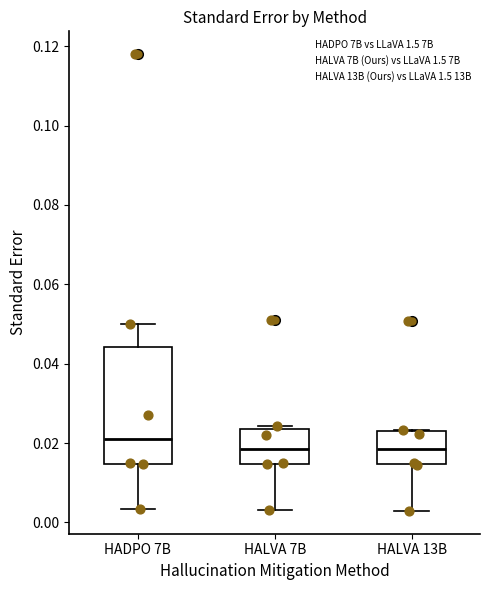

Reading left to right, transcribe this box plot: for each box, give where its median line is, the range the box spans, and where its two whiskers end, as read against the y-axis. The values are not printed on the chart, so give them approximately, as read against the axis.

HADPO 7B: median 0.020, box 0.014 to 0.044, whiskers 0.004 to 0.050
HALVA 7B: median 0.018, box 0.014 to 0.024, whiskers 0.004 to 0.024
HALVA 13B: median 0.018, box 0.014 to 0.024, whiskers 0.002 to 0.024